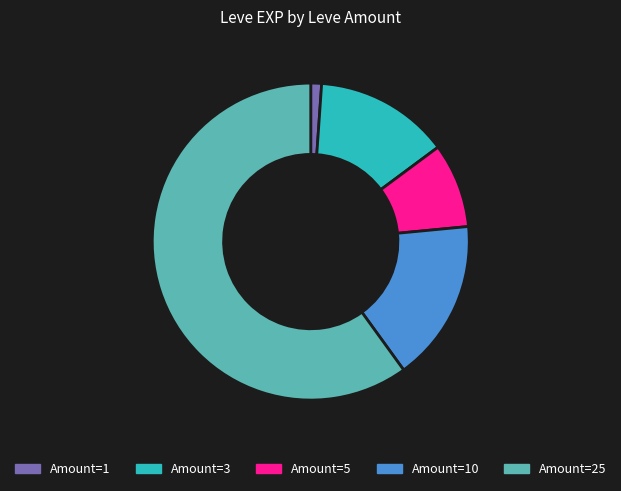

Is there a majority slice in this chart?

Yes